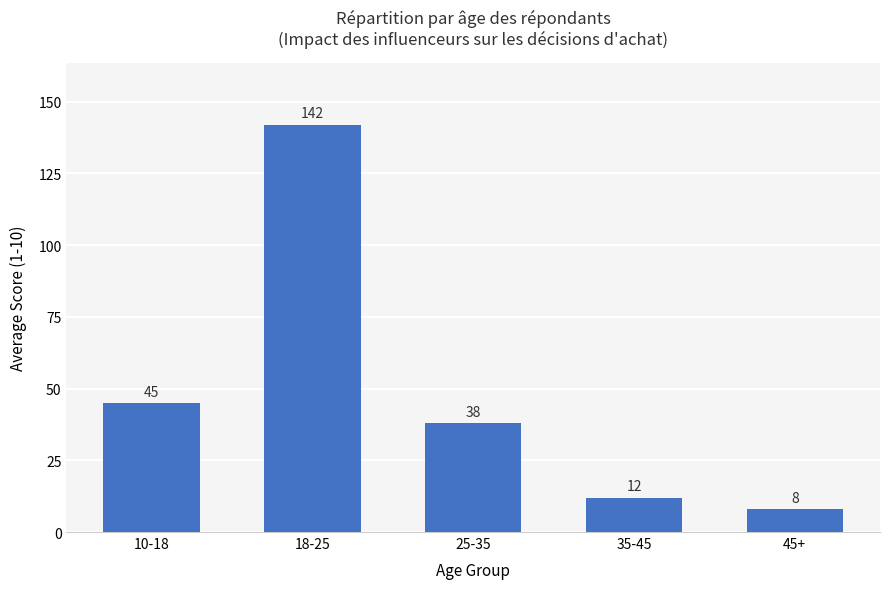

List the labels in order of value, smallest first.

45+, 35-45, 25-35, 10-18, 18-25